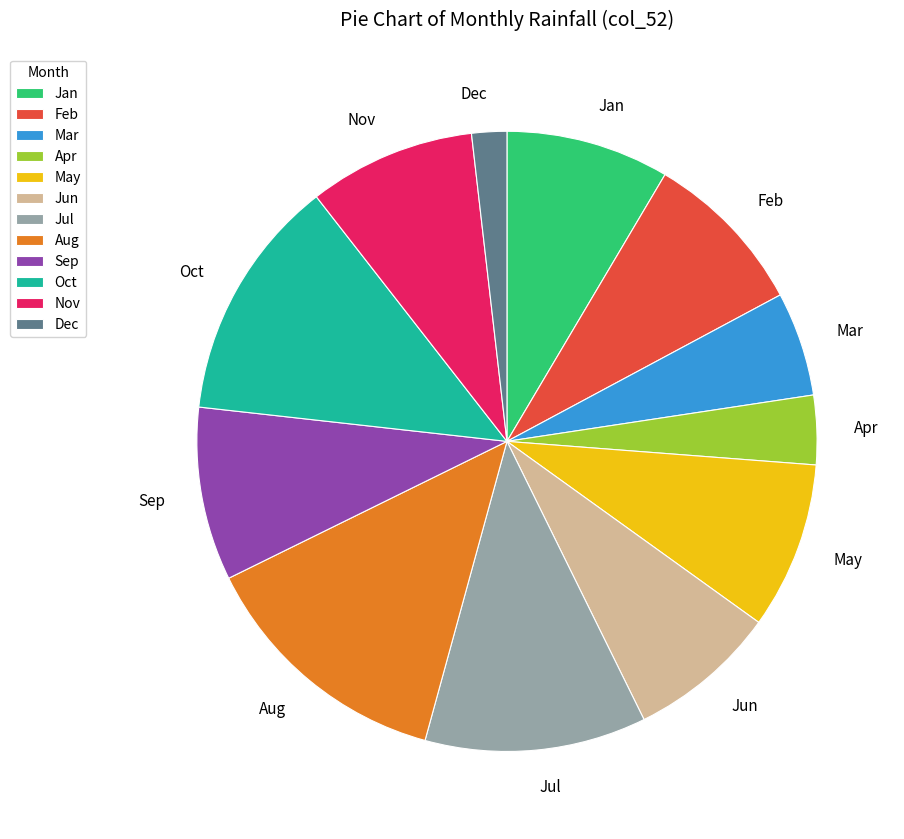

Which has a higher value, Nov or Apr?

Nov